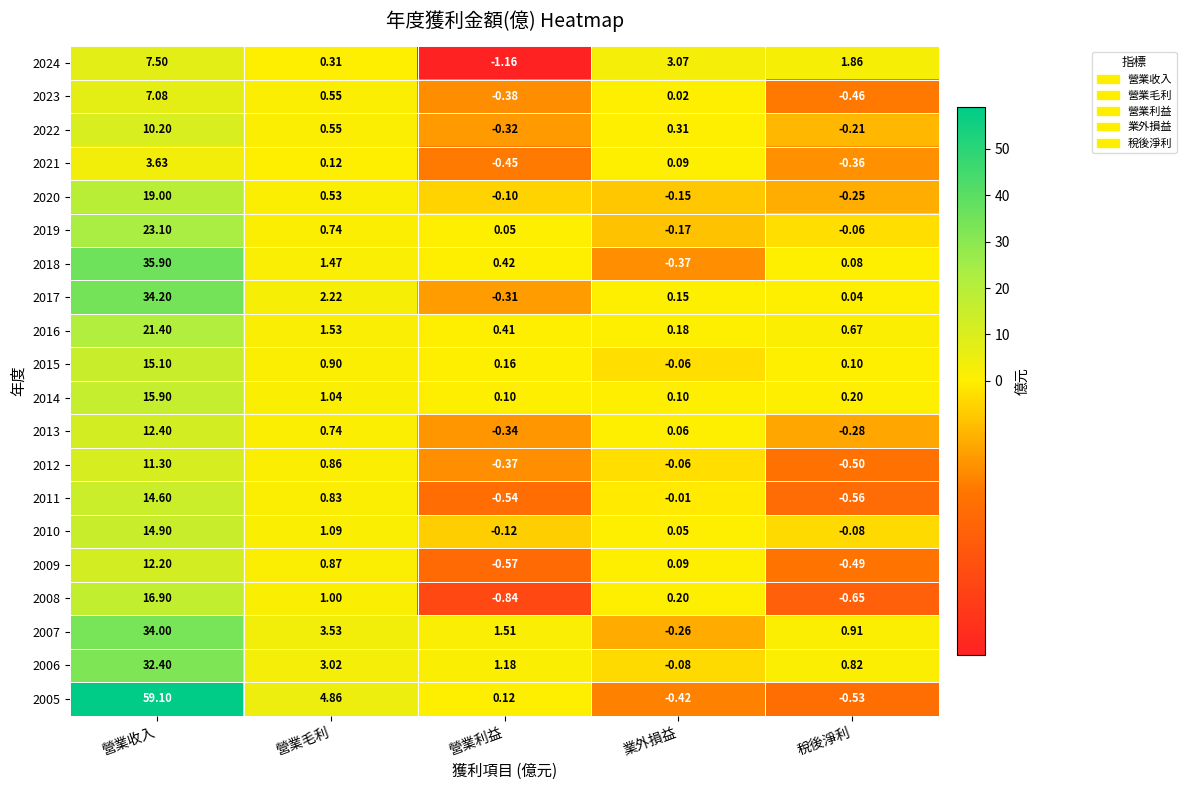

List the labels in order of 2009 value, smallest first.

營業利益, 稅後淨利, 業外損益, 營業毛利, 營業收入